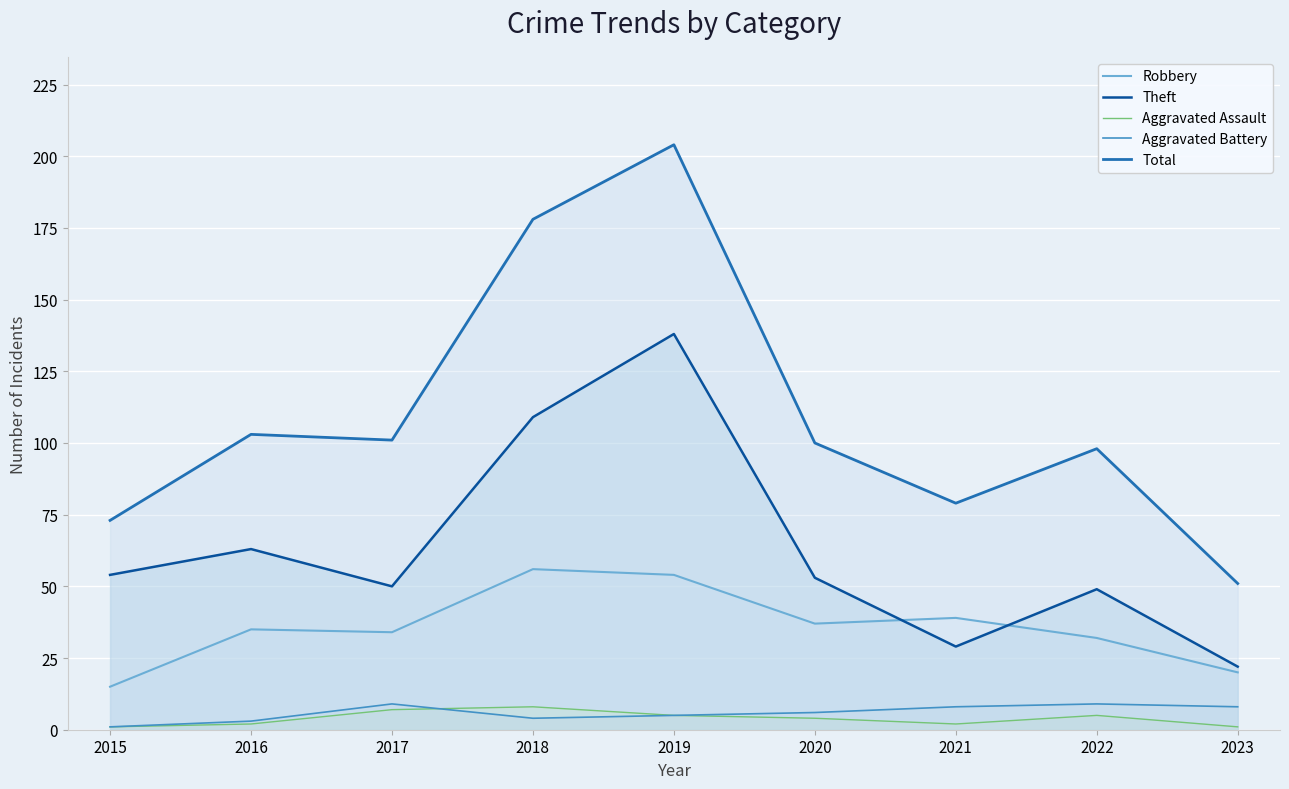

How many lines are shown in the chart?

5